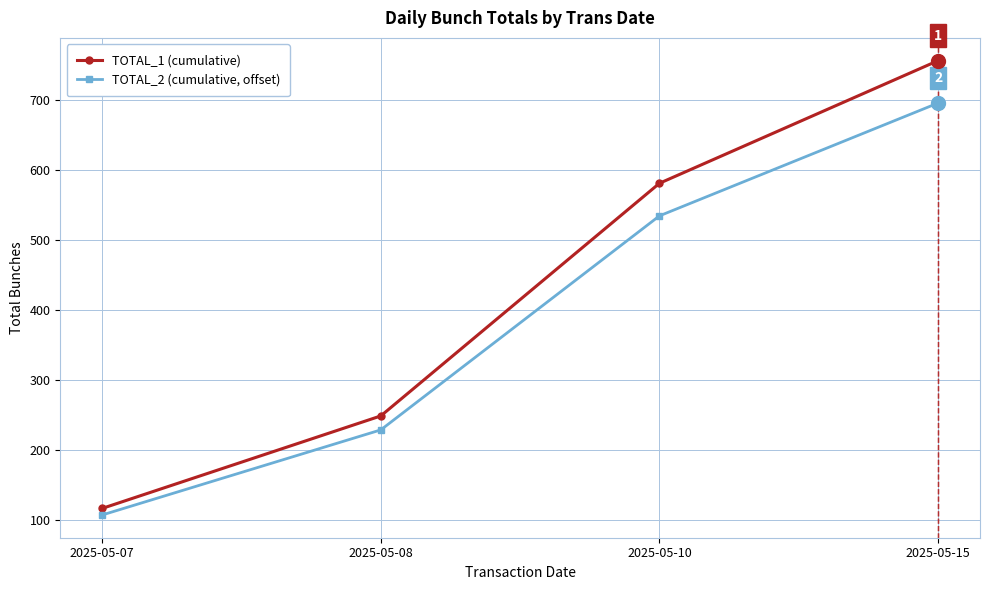

Count the number of categories in the chart.

4